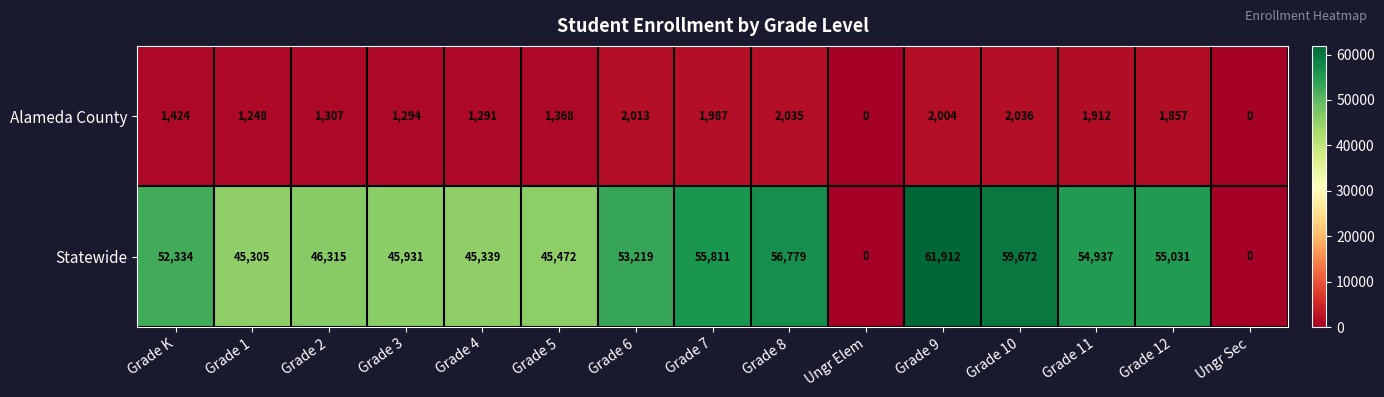

What is the difference between the second highest and second lowest values in the Statewide series?

59672